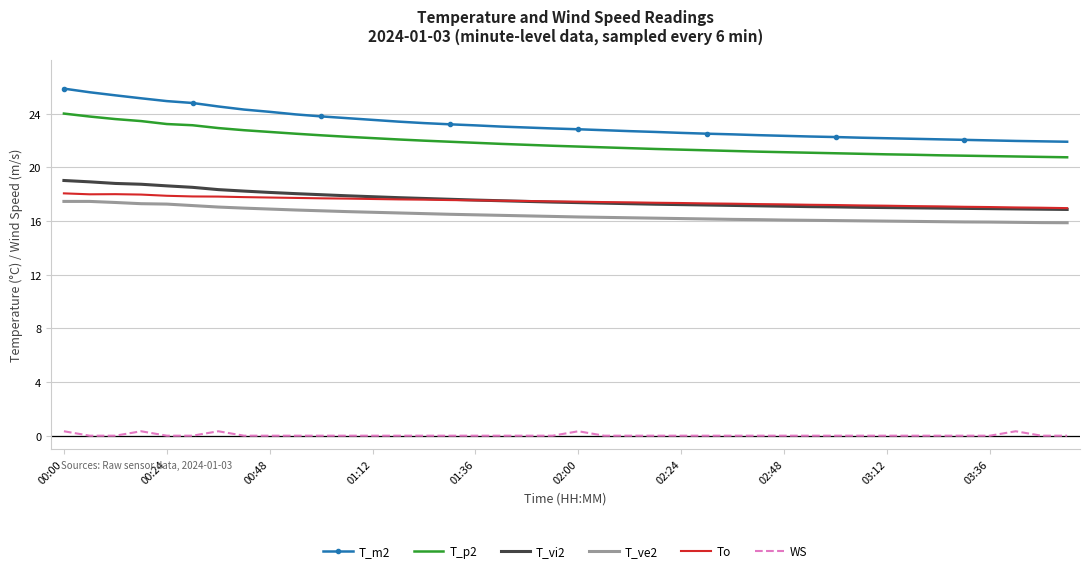

What is the minimum value for To?

17.0